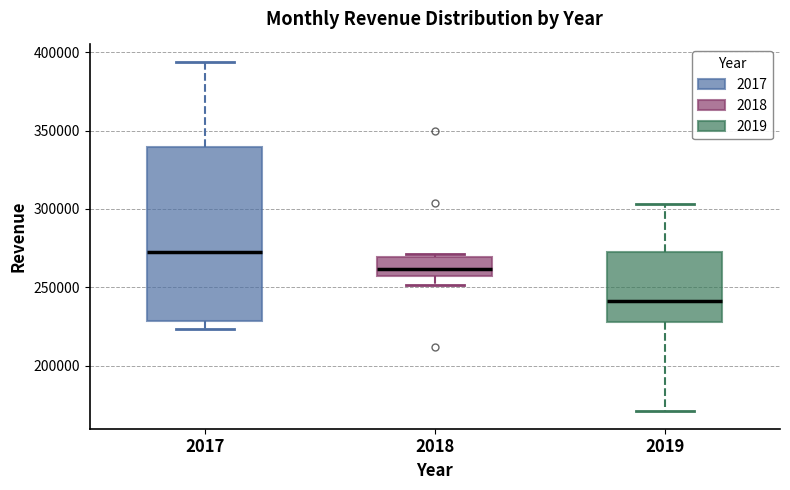

Which box is the tallest, from its lower edge to its upper edge?

2017